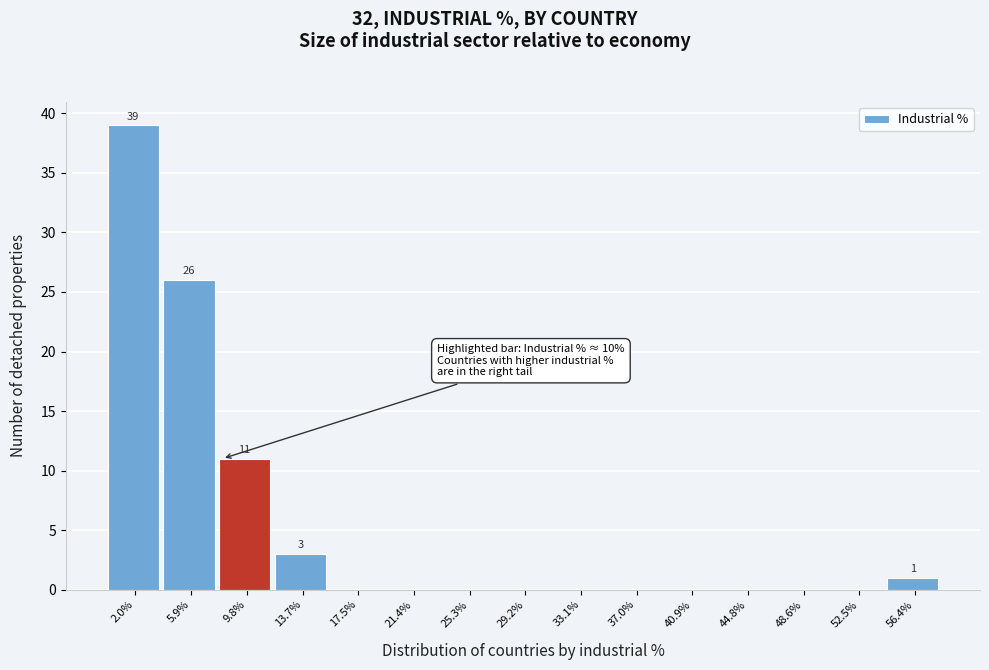

Reading right to left, list all the values displayed in this chart.

56.4%=1	52.5%=0	48.6%=0	44.8%=0	40.9%=0	37.0%=0	33.1%=0	29.2%=0	25.3%=0	21.4%=0	17.5%=0	13.7%=3	9.8%=11	5.9%=26	2.0%=39